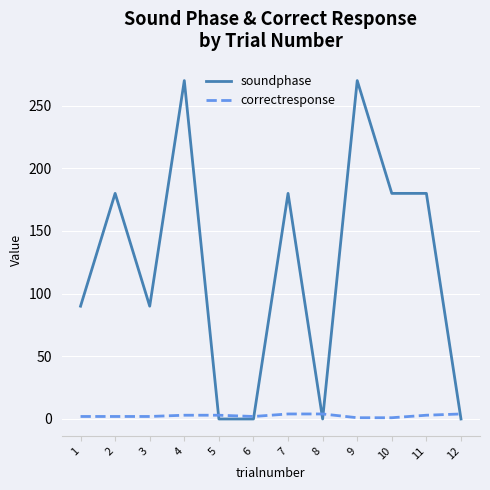

What value does the soundphase series have at 11, to the nearest 50?

200